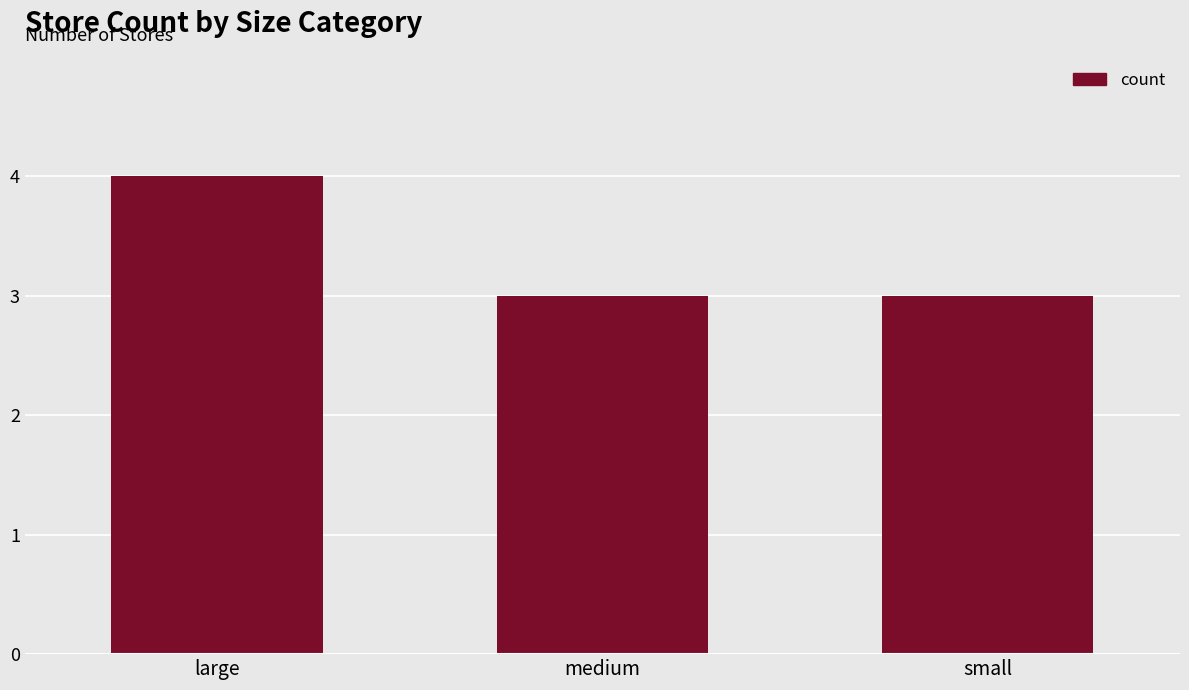

What is the maximum value shown in the chart?

4